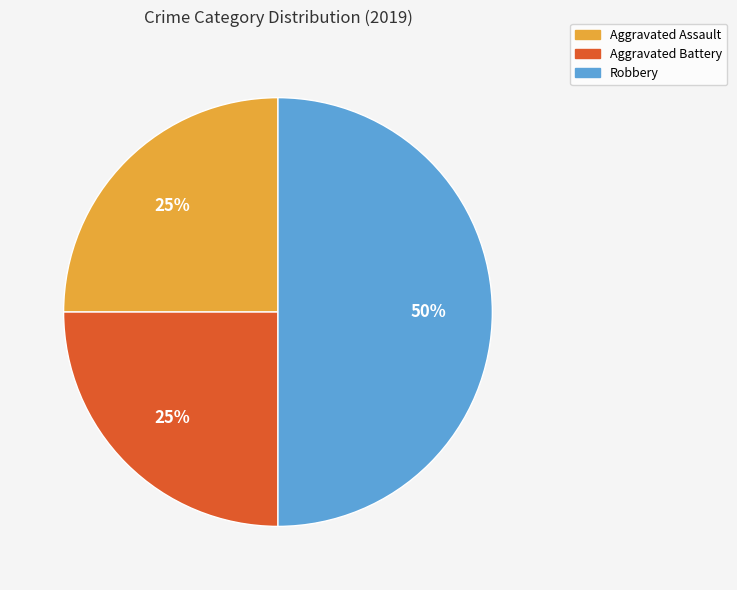

Approximately how many times larger is the value at Aggravated Battery compared to Robbery?

0.5